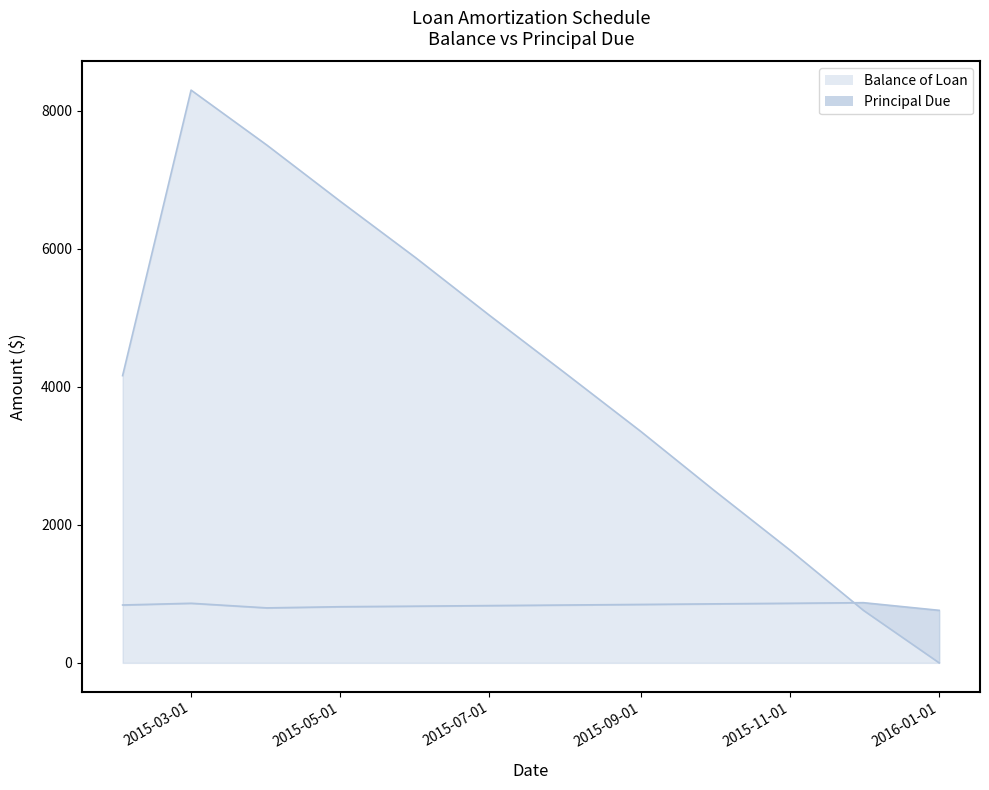

How many positive values does the Balance of Loan series have?

11